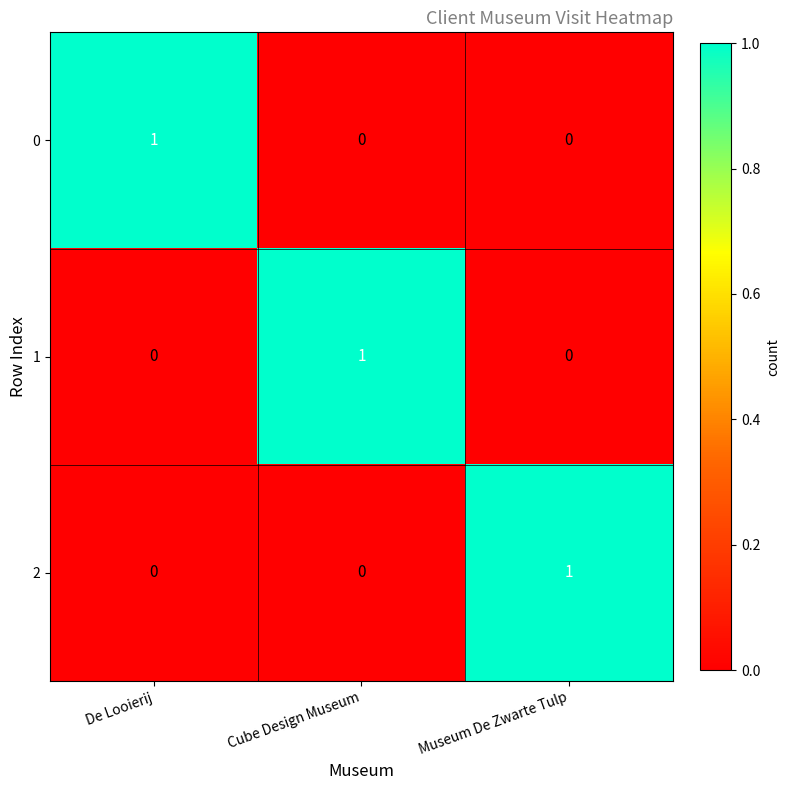

The 2 series shows 1 at Cube Design Museum. True or false?

False